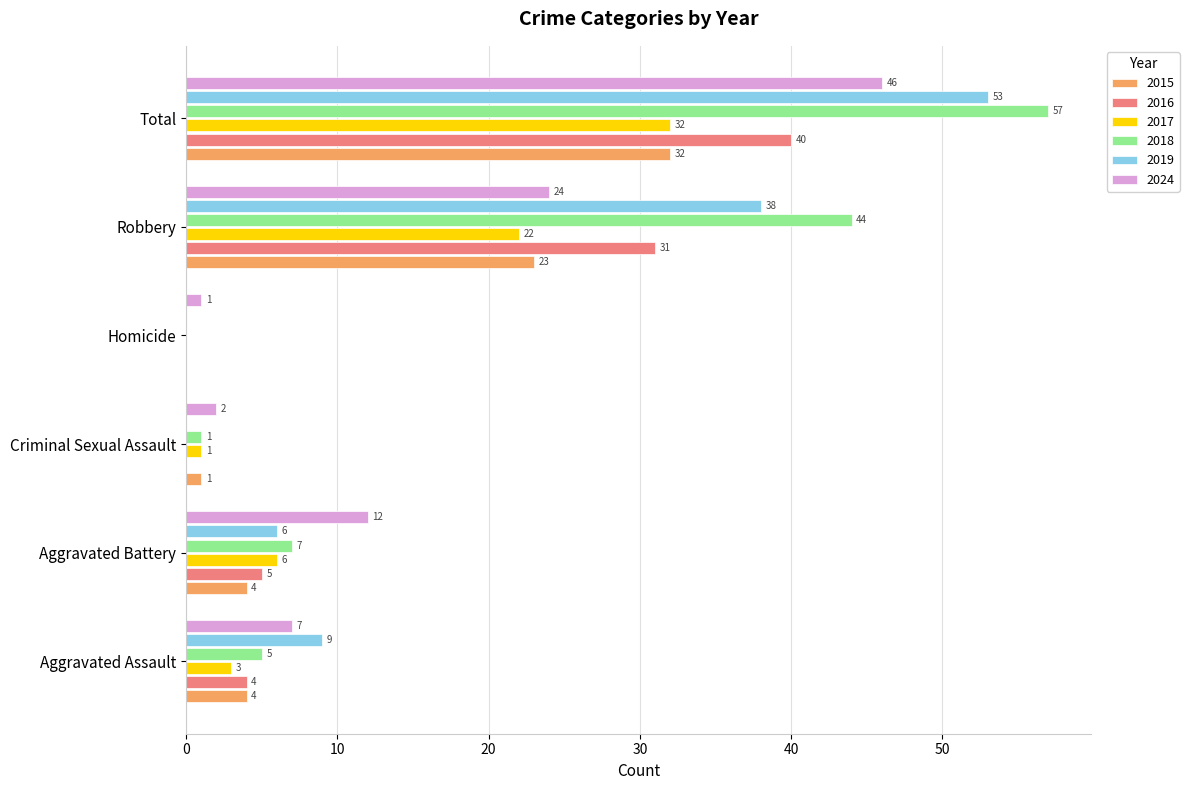

Which category has the highest value across all series?

Total